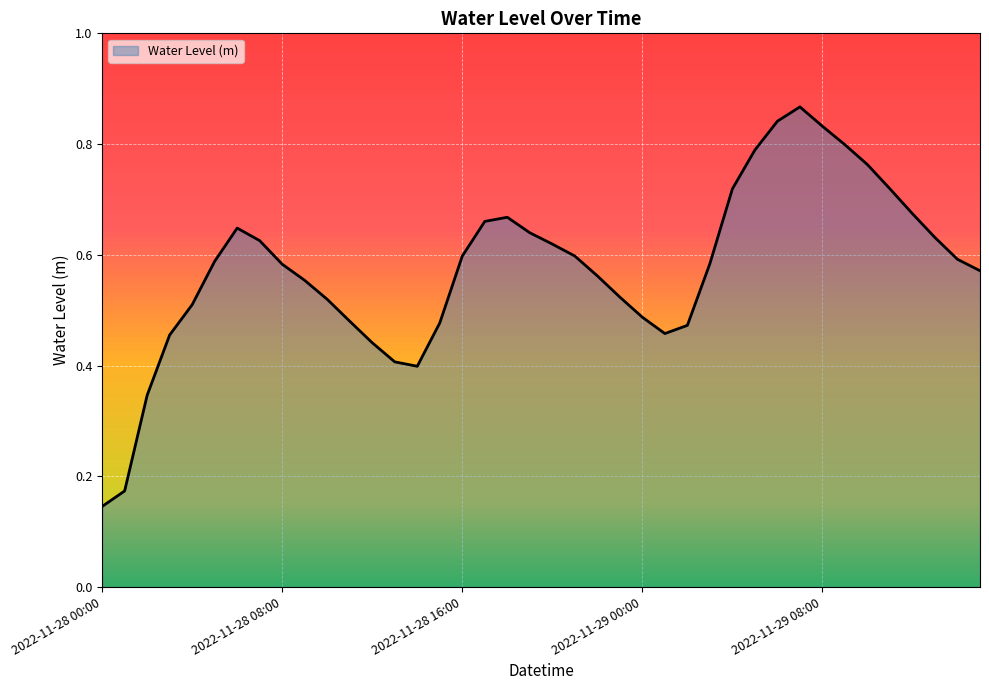

Reading left to right, what are all the values shown in this chart?

0.1	0.2	0.3	0.5	0.5	0.6	0.6	0.6	0.6	0.6	0.5	0.5	0.4	0.4	0.4	0.5	0.6	0.7	0.7	0.6	0.6	0.6	0.6	0.5	0.5	0.5	0.5	0.6	0.7	0.8	0.8	0.9	0.8	0.8	0.8	0.7	0.7	0.6	0.6	0.6